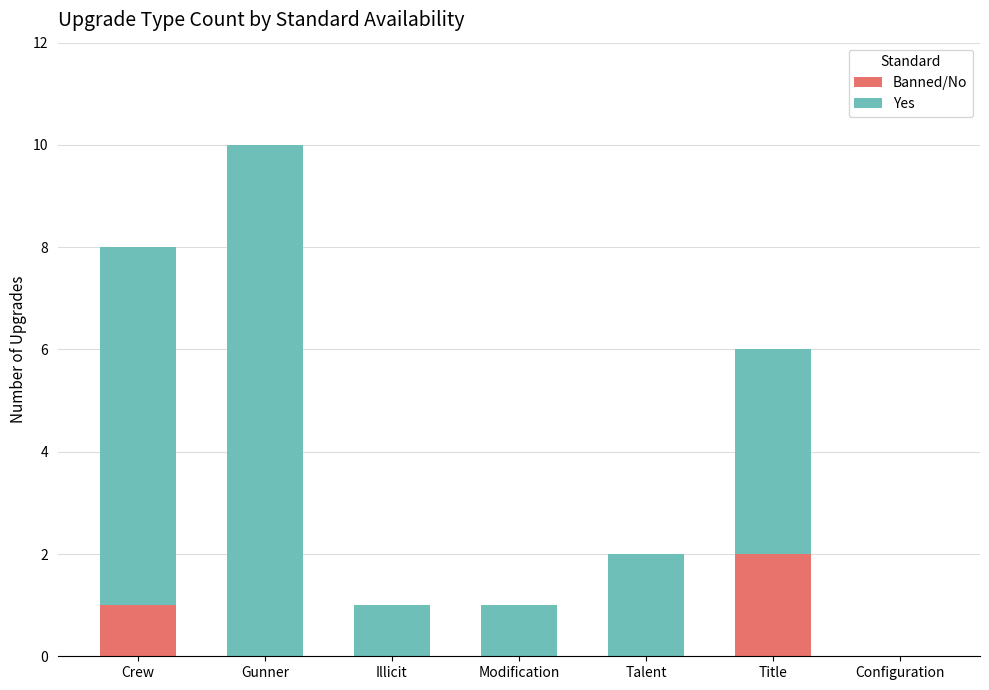

Reading left to right, list the values for the Banned/No series.

Crew=1	Gunner=0	Illicit=0	Modification=0	Talent=0	Title=2	Configuration=0